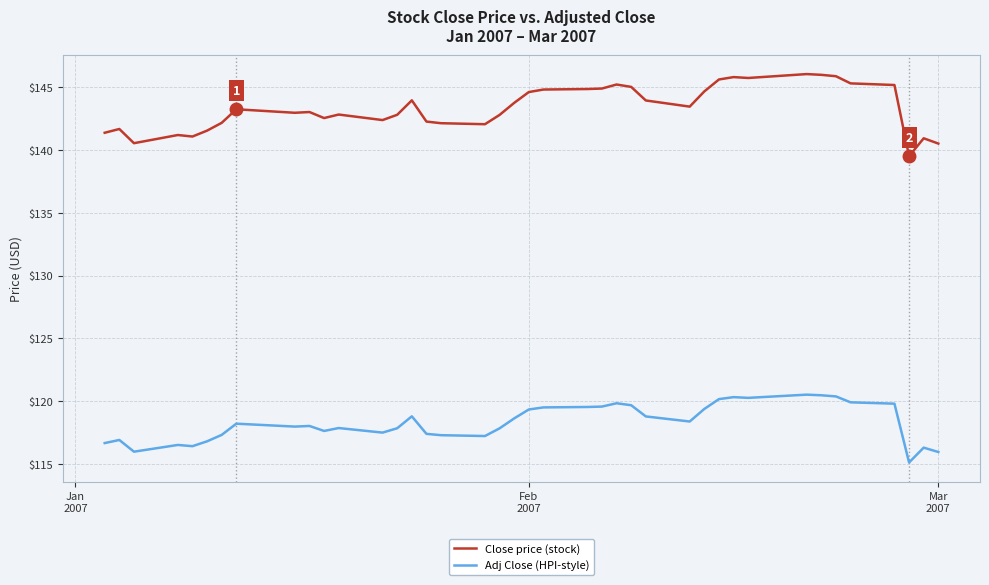

True or false: Adj Close (HPI-style) and Close price (stock) cross at least once.

False